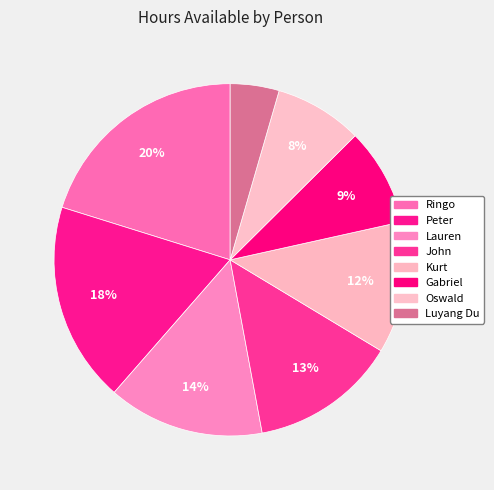

Which slice is the smallest?

Luyang Du